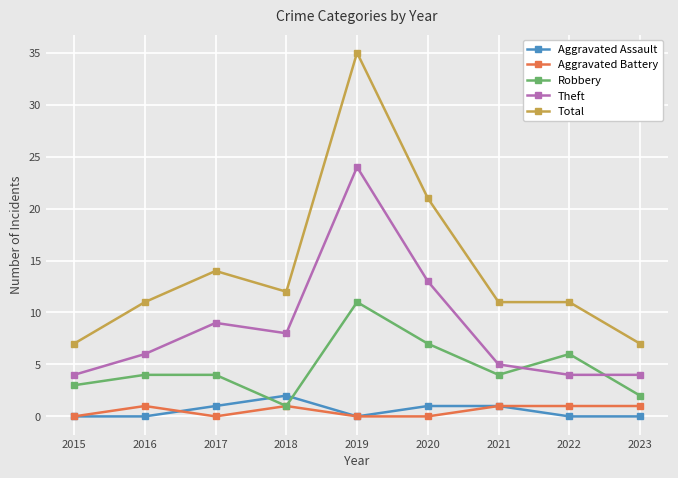

What is the average value of the Total series?

14